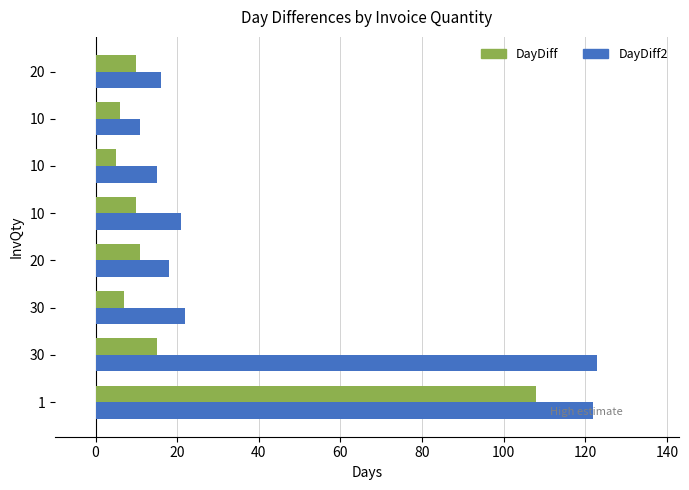

At 30, list the series in order from smallest to largest.

DayDiff, DayDiff2